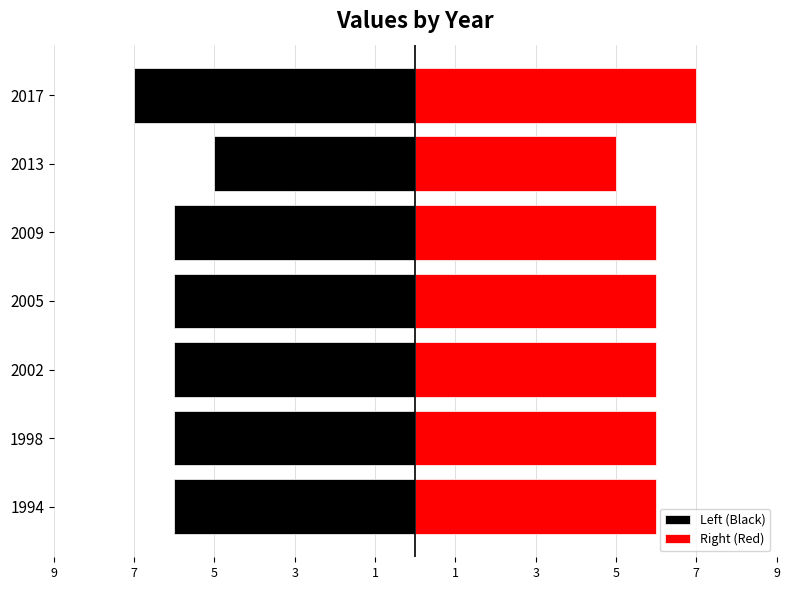

How many groups of bars are there?

7